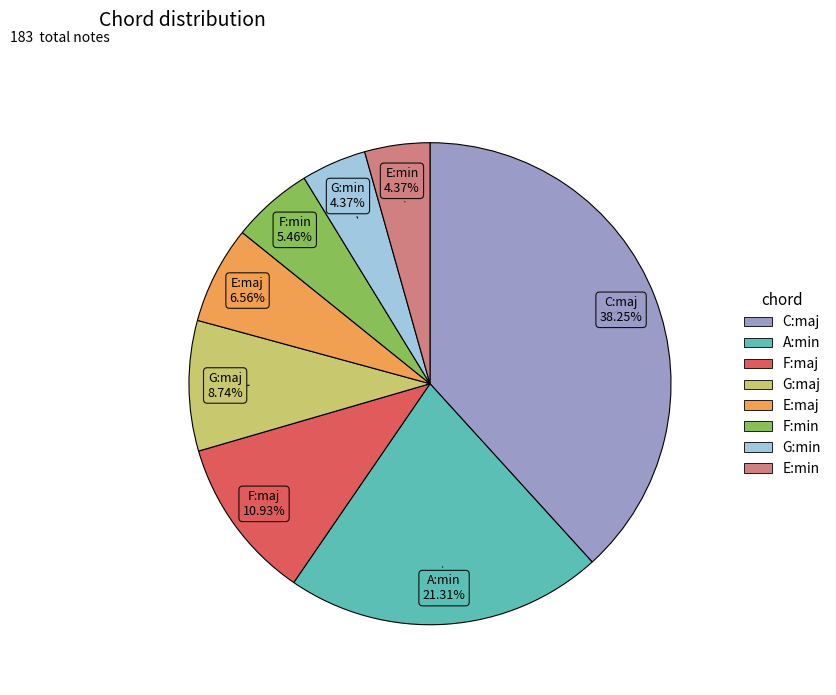

Is it true that G:min is 4% of the pie?

True